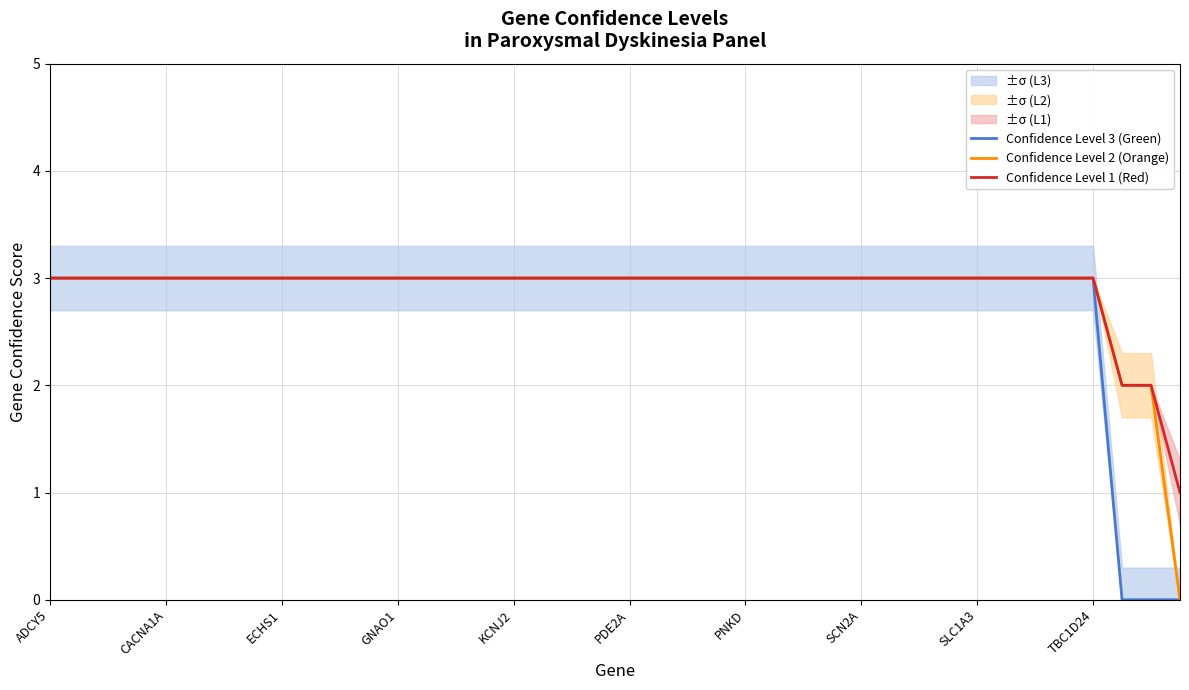

Which series has the largest range (max minus min)?

Confidence Level 3 (Green)